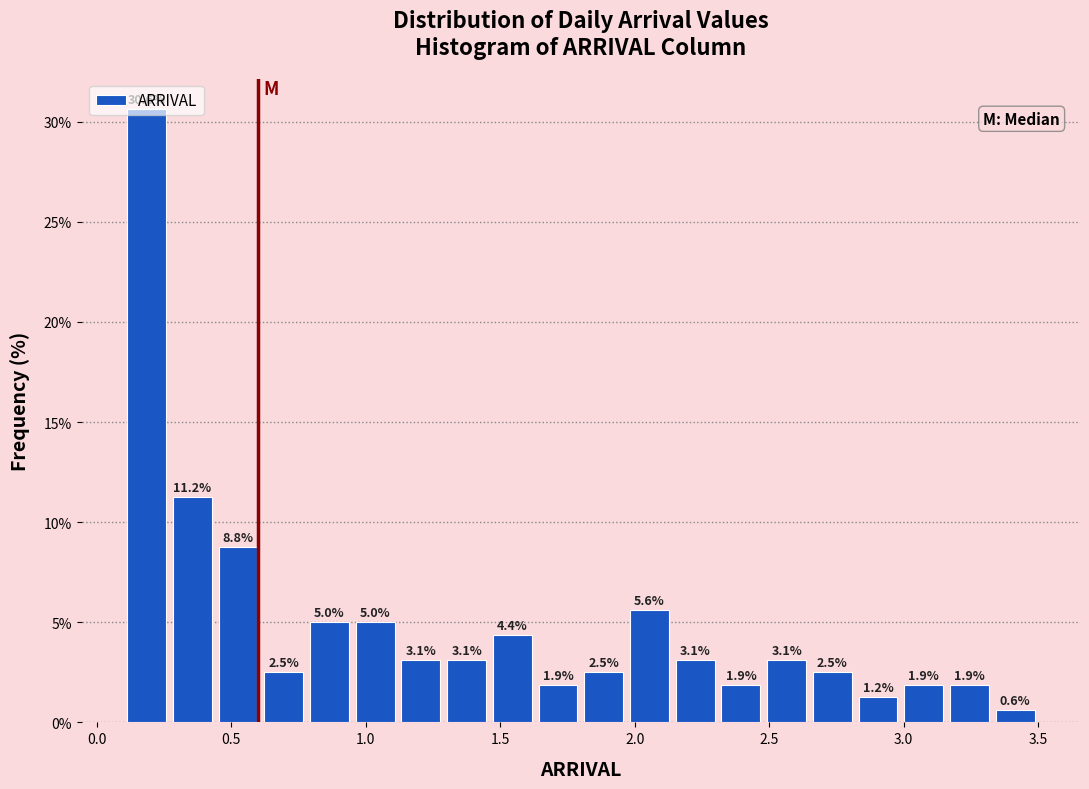

Read against the x-axis, roughly where is the centre of the tallest bar?

0.20